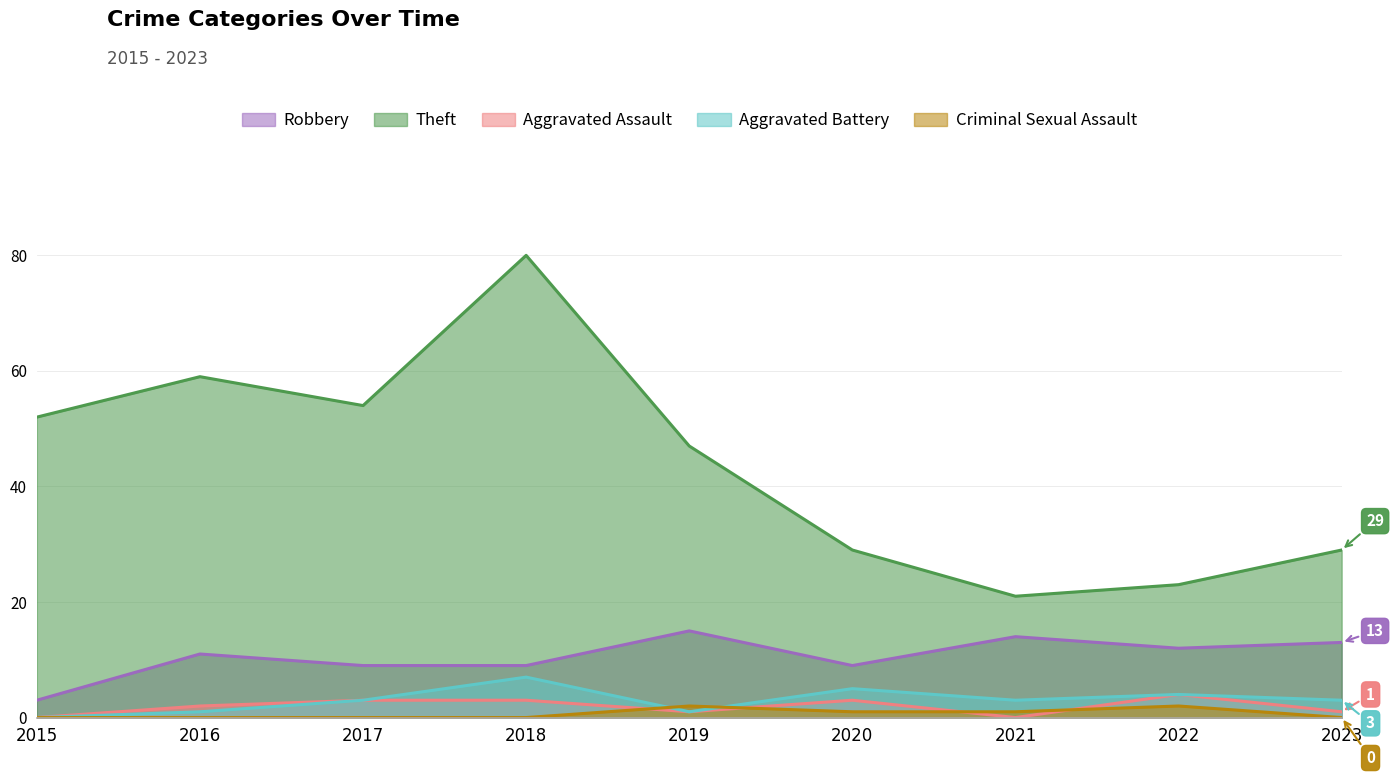

Between 2015 and 2017, which is larger?

2017